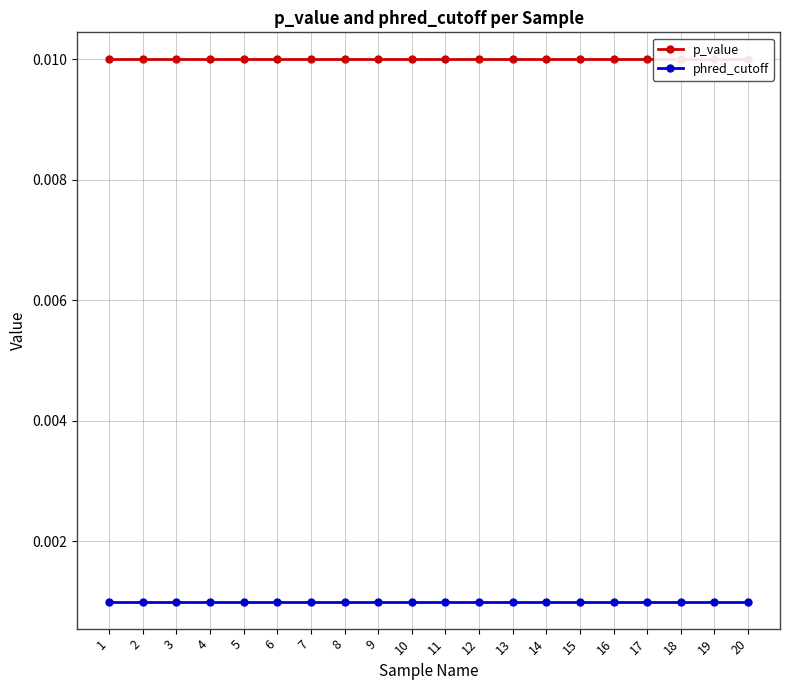

Which series has the largest range (max minus min)?

p_value